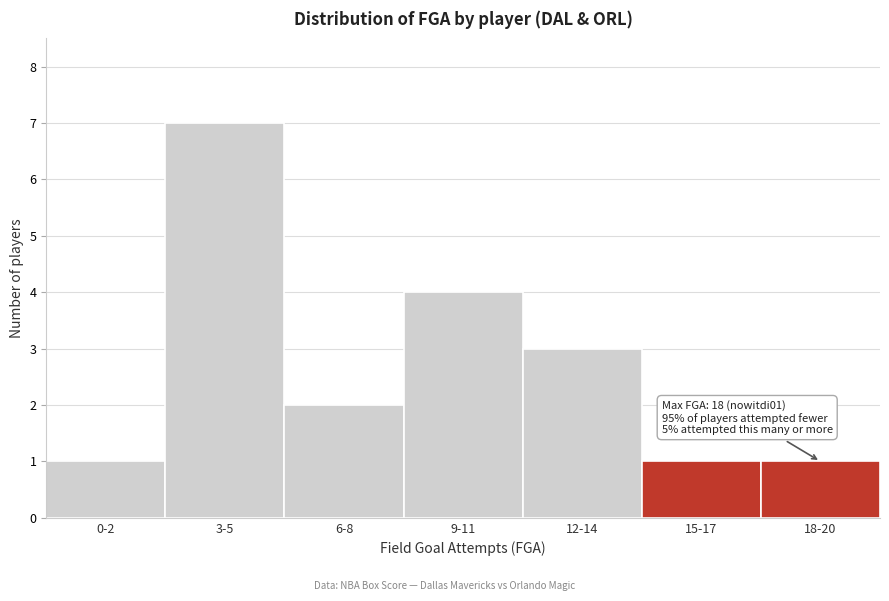

Reading right to left, list all the values displayed in this chart.

1	1	3	4	2	7	1